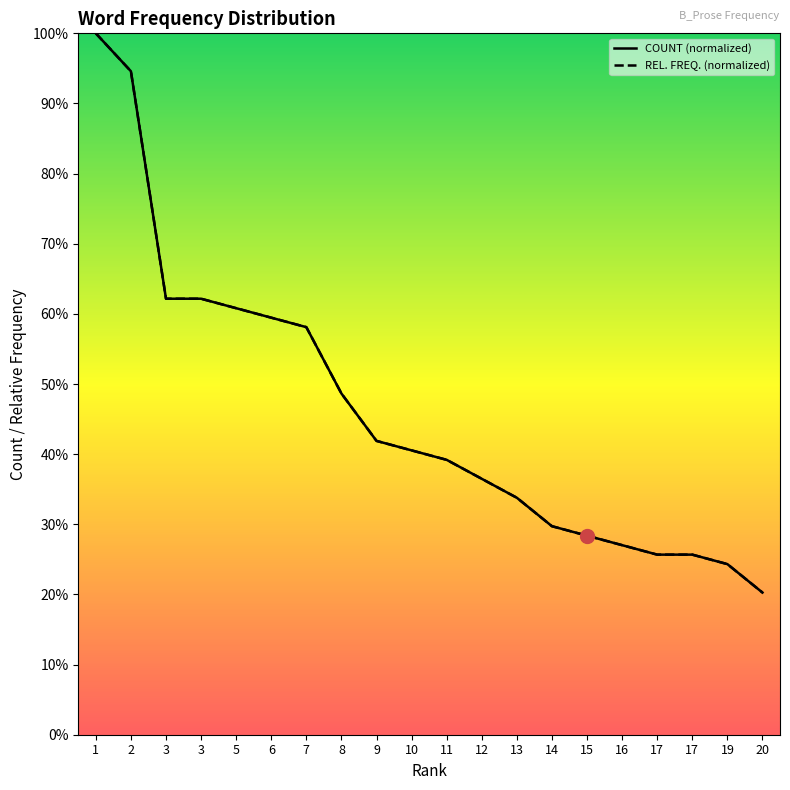

At which label does REL. FREQ. (normalized) first exceed 40?

1